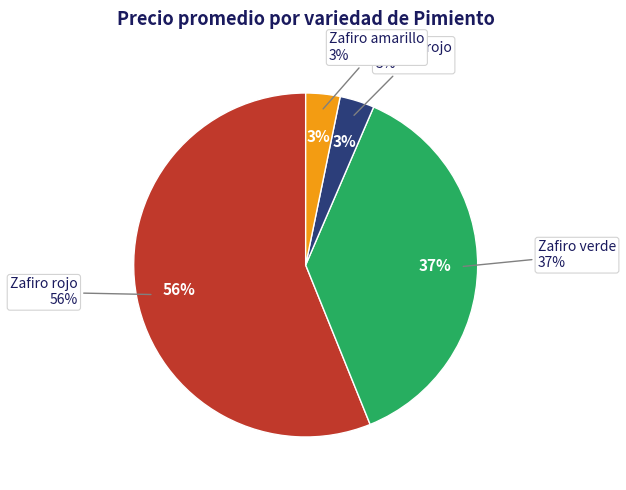

Is it true that Zafiro rojo is 1% of the pie?

False